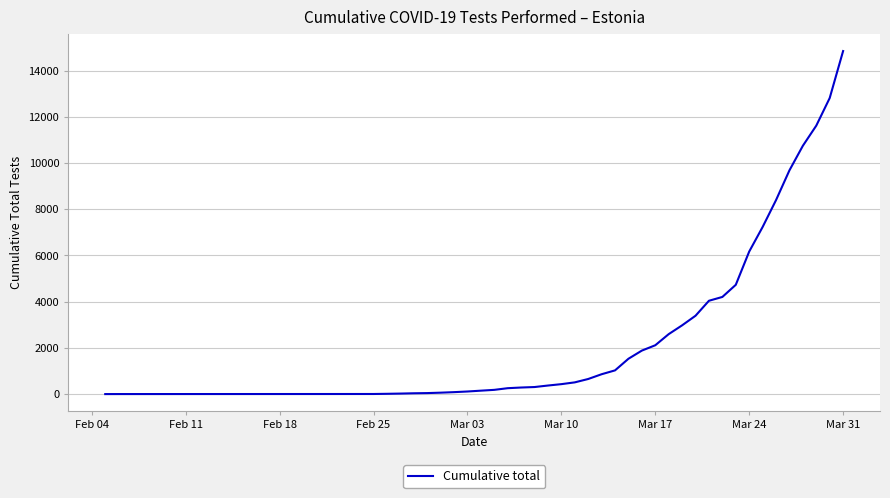

What is the maximum value shown in the chart?

14844